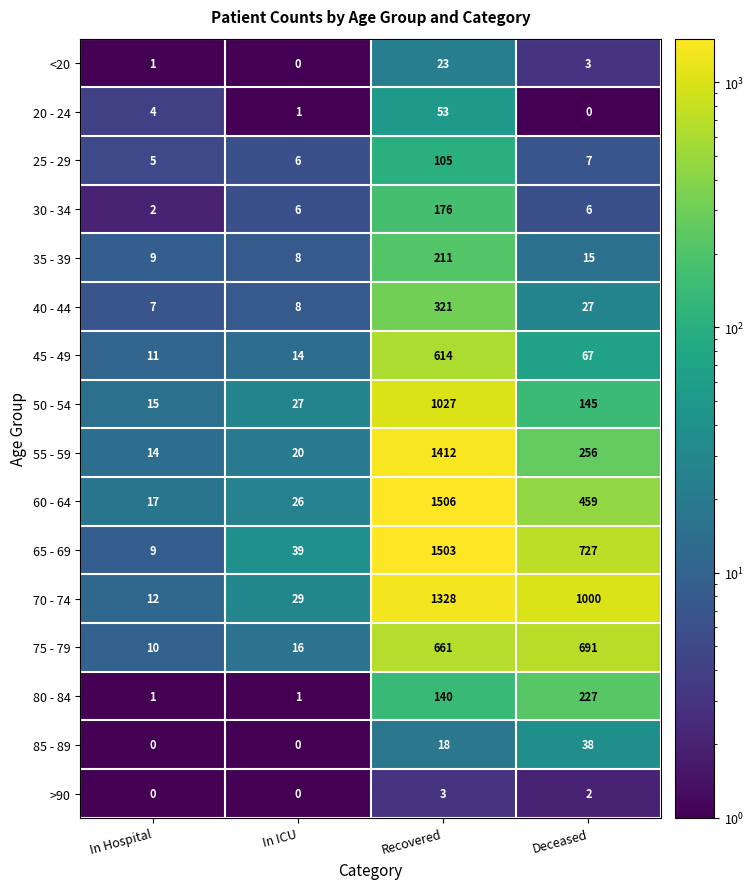

Is it true that 55 - 59 equals 877 at Recovered?

False